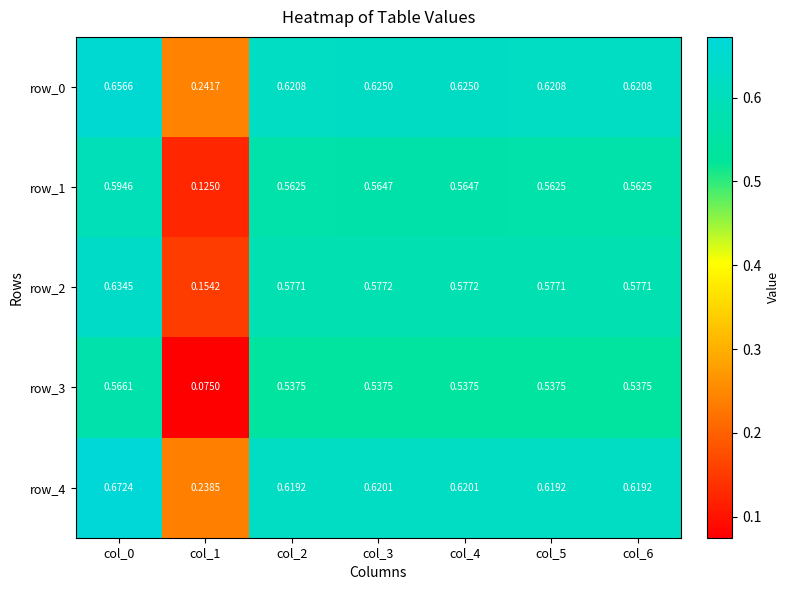

What is the spread (max minus min) of values at col_6?

0.1